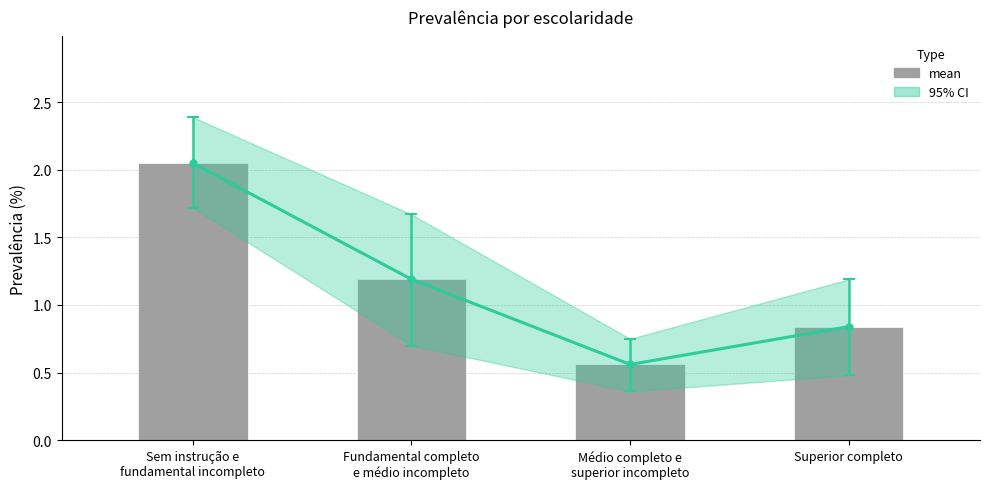

Are the bars grouped side by side (vs. stacked)?

No